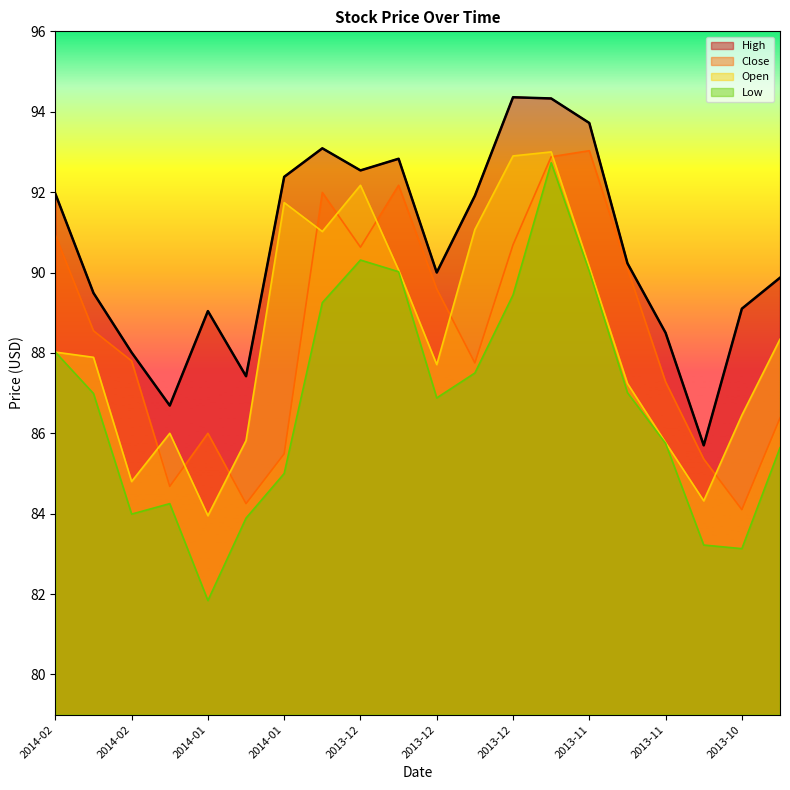

Read the Open value at 2014-01-06.

91.0